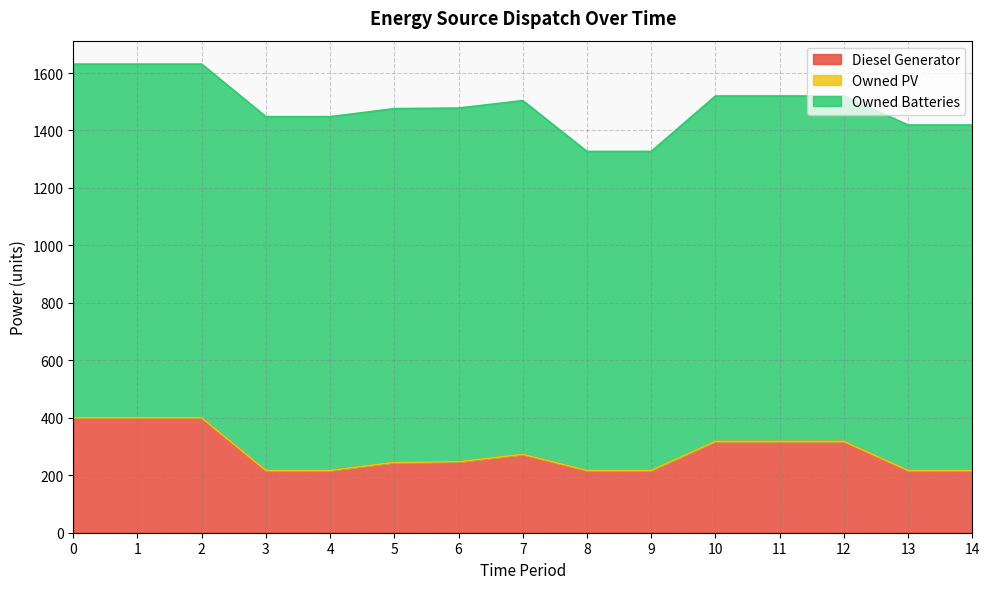

Reading left to right, what are all the values shown in this chart?

Diesel Generator: 0=400	1=400	2=400	3=217	4=217	5=245	6=247	7=273	8=217	9=217	10=318	11=318	12=318	13=217	14=217
Owned PV: 0=0	1=0	2=0	3=0	4=0	5=0	6=0	7=0	8=0	9=0	10=0	11=0	12=0	13=0	14=0
Owned Batteries: 0=1231	1=1231	2=1231	3=1231	4=1231	5=1231	6=1231	7=1231	8=1110	9=1110	10=1202	11=1202	12=1202	13=1202	14=1202